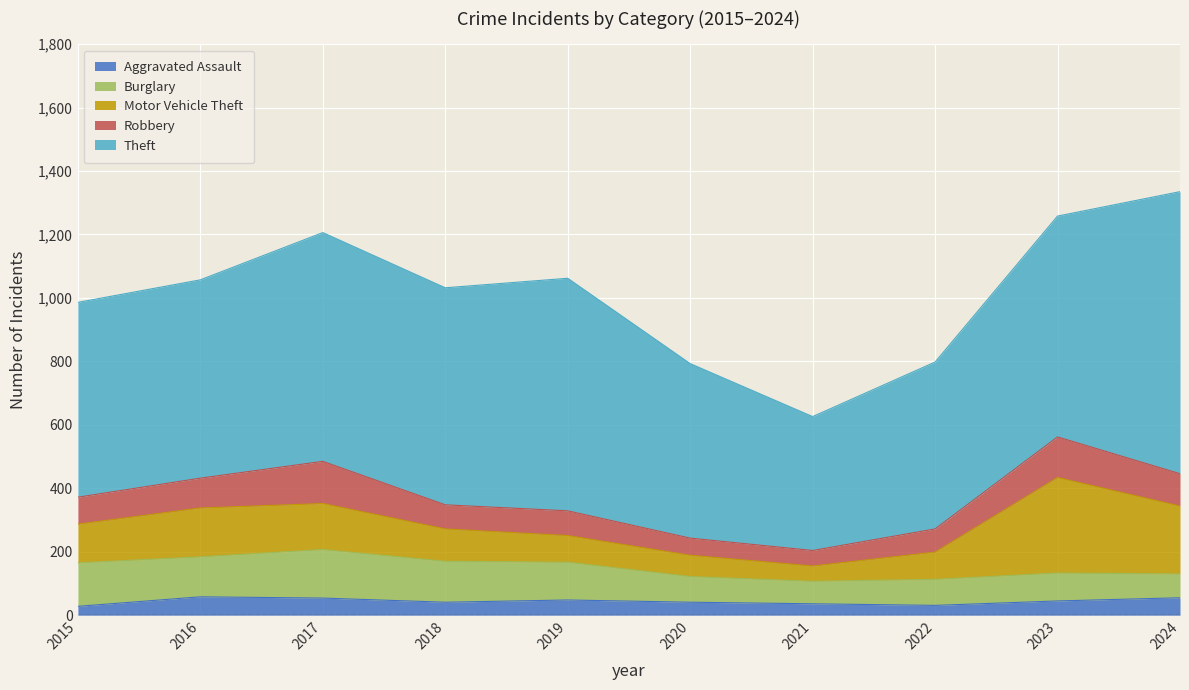

At how many categories does at least one series exceed 610?

7